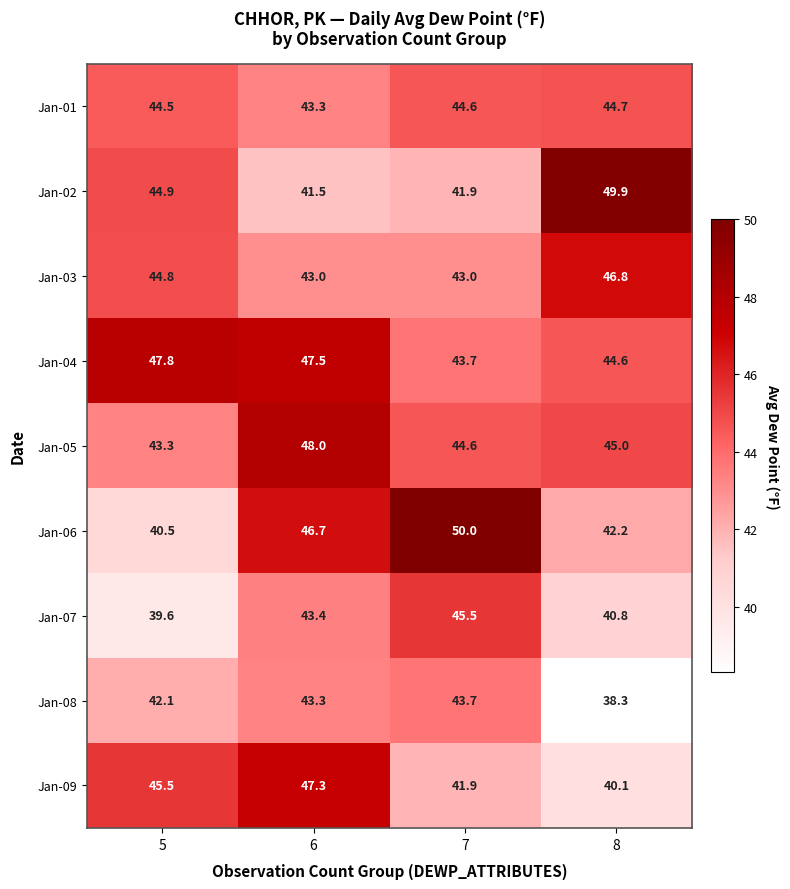

How many series are shown in this chart?

9